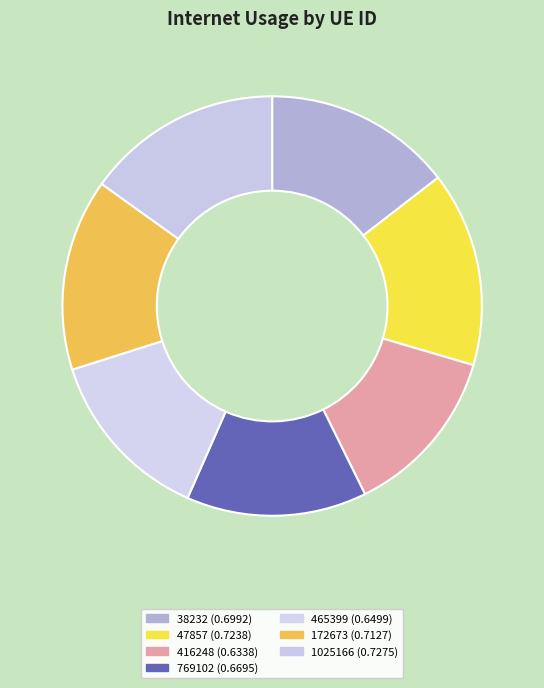

What percentage is the 416248 slice, to the nearest percent?

13%